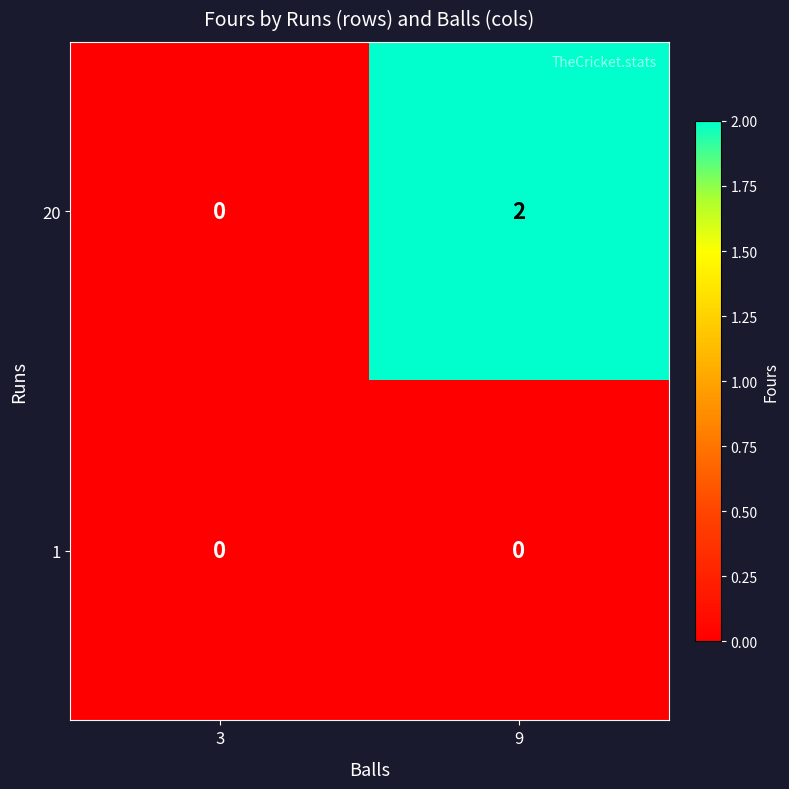

Between 3 and 9, which series saw the biggest shift?

20